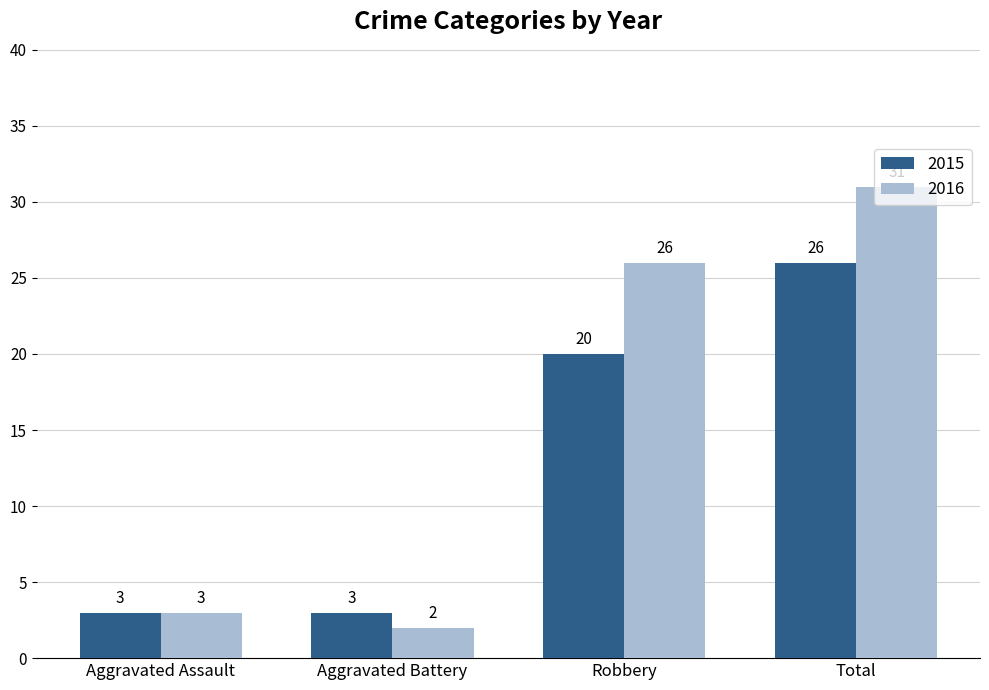

Count the 2015 values in the range 3 to 26.

4